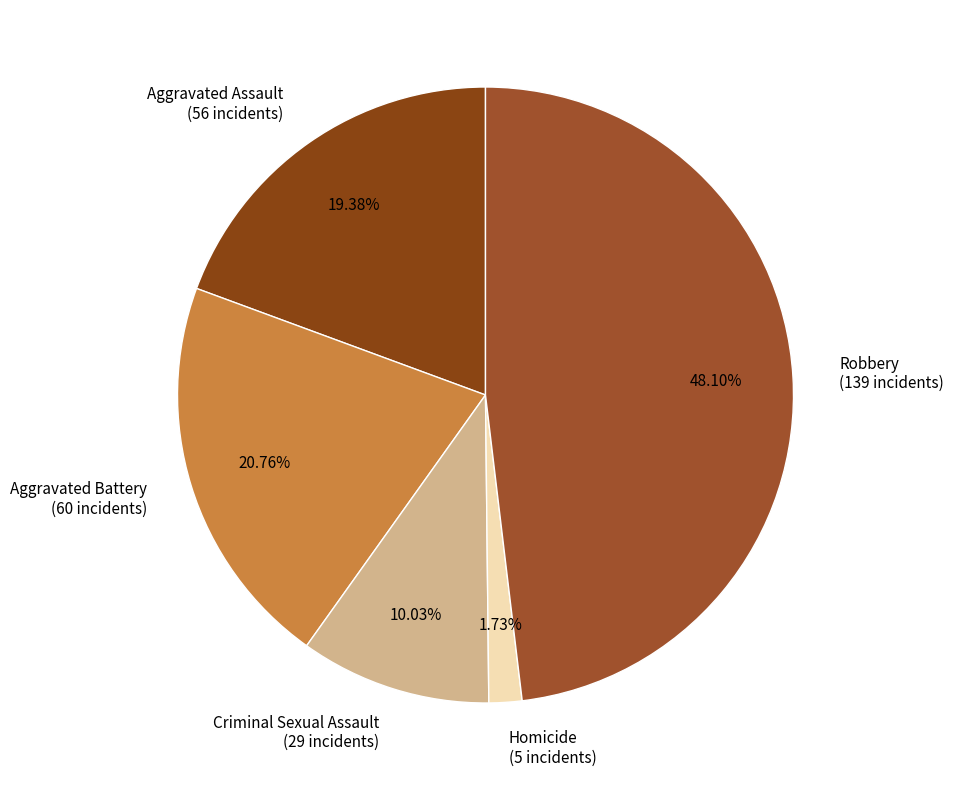

Is it true that Aggravated Assault is 19% of the pie?

True